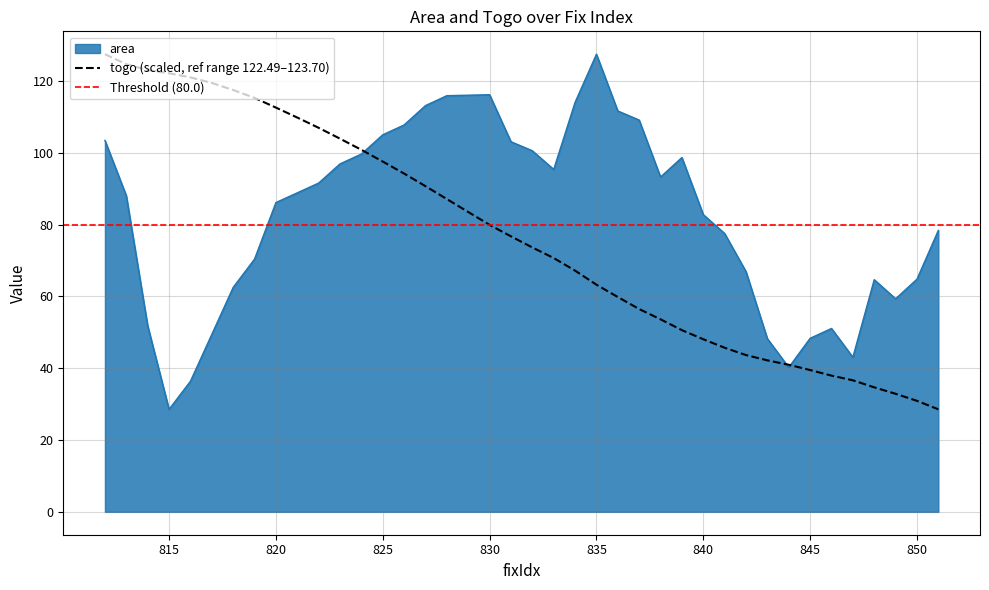

How many series are shown in this chart?

2